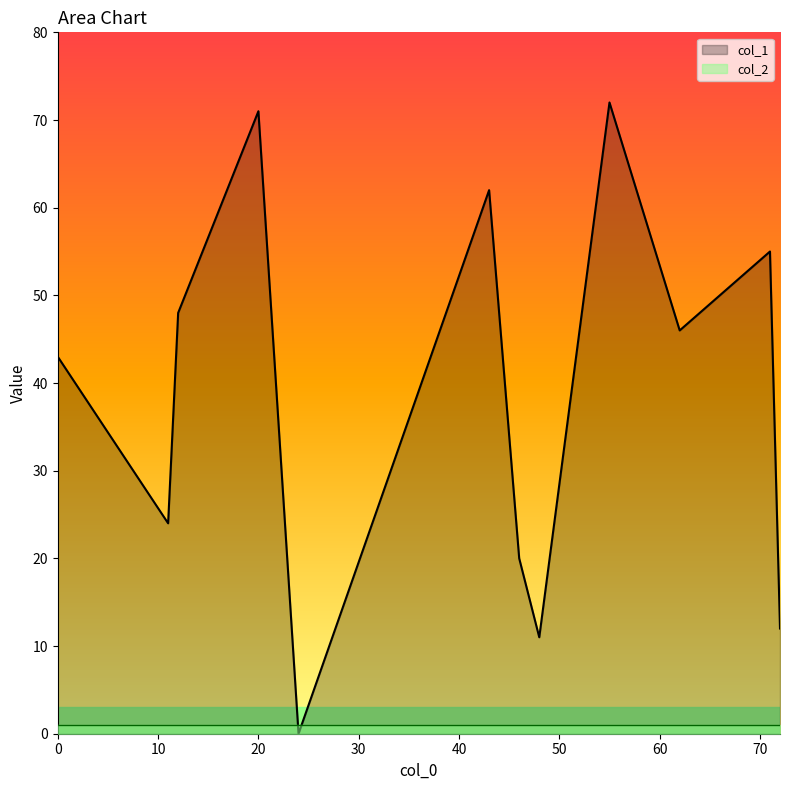

How many data points does each series have?

12